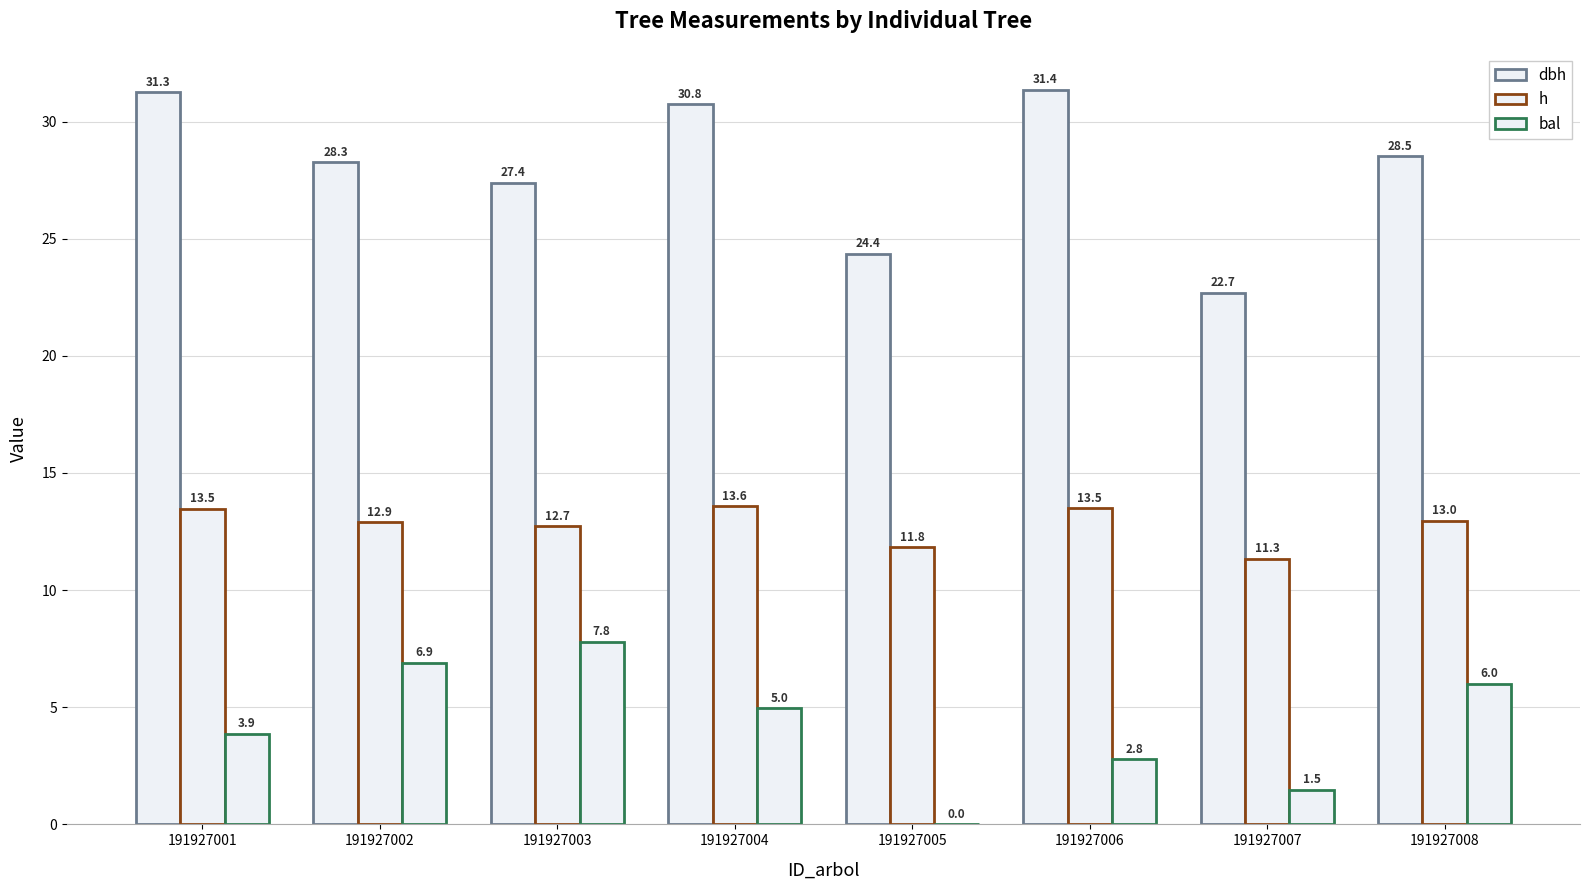

At which label is bal closest to 3?

191927006